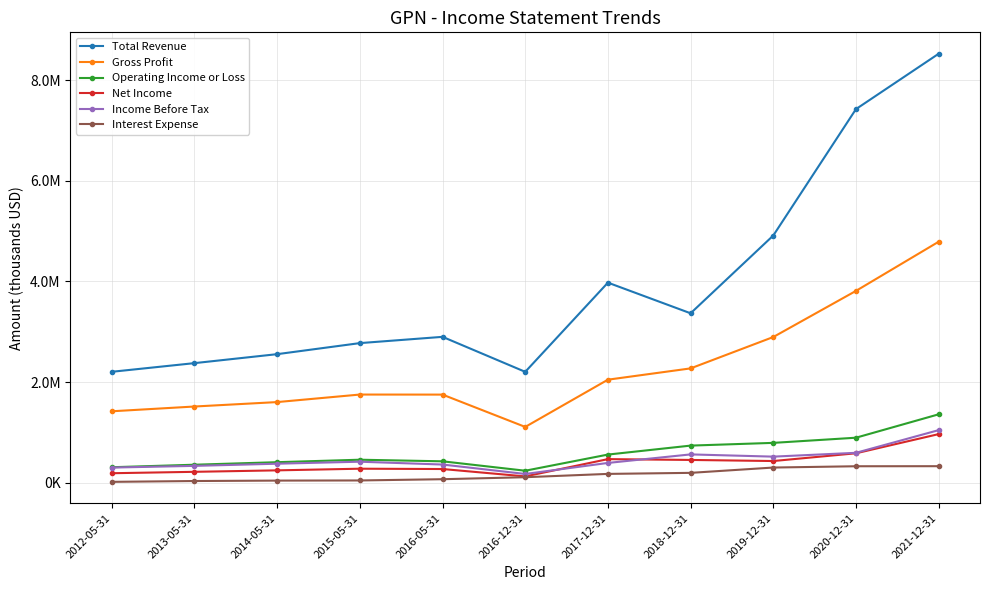

What are all the series names shown in the legend?

Total Revenue, Gross Profit, Operating Income or Loss, Net Income, Income Before Tax, Interest Expense